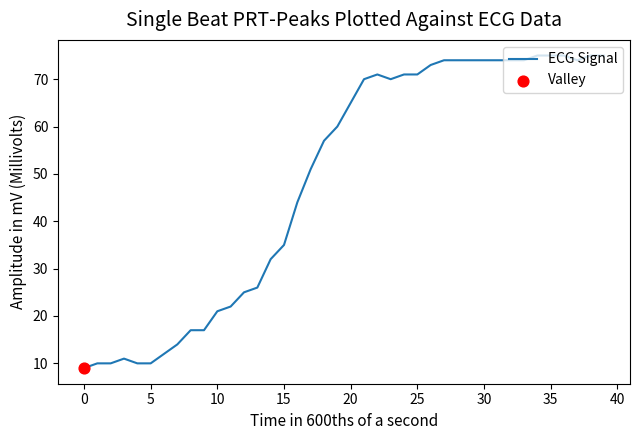

What is the greatest value displayed?

75